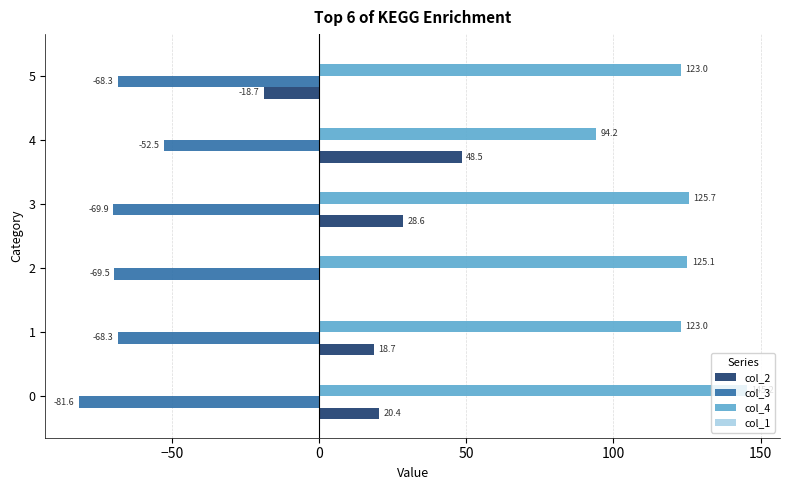

What is the approximate value of col_4 at 4?

94.2